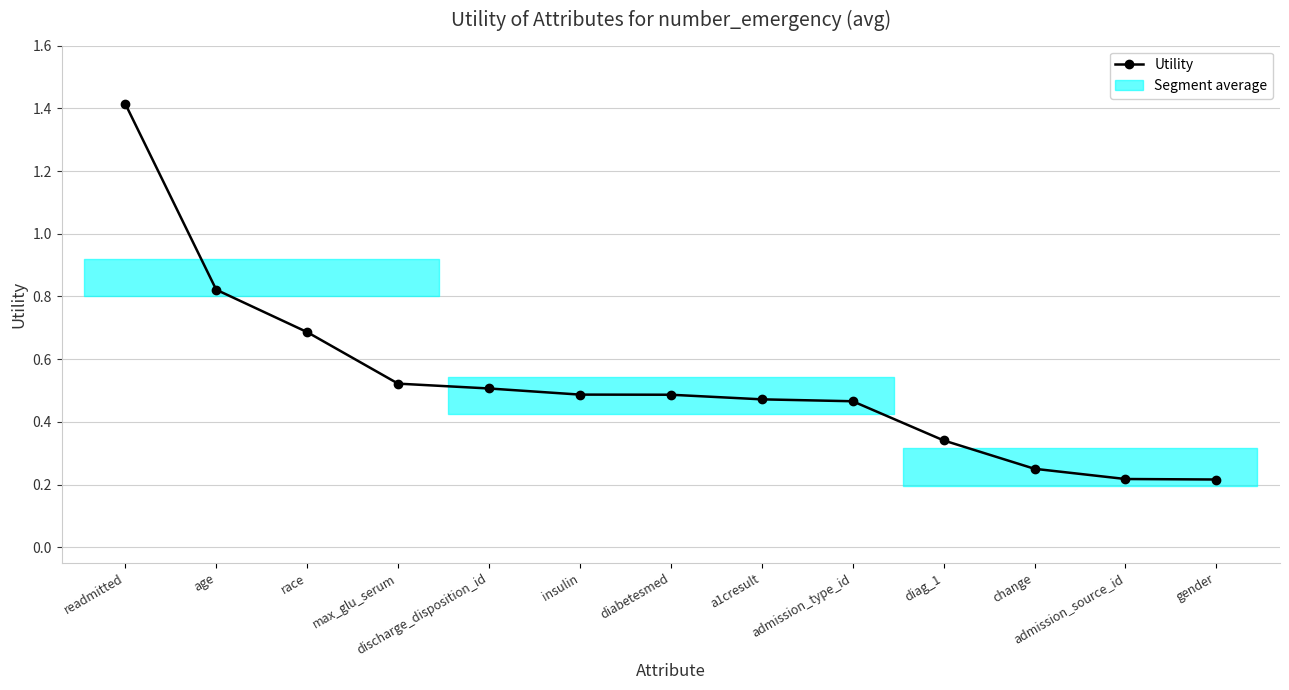

Where is the data nearest to the value 0?

gender